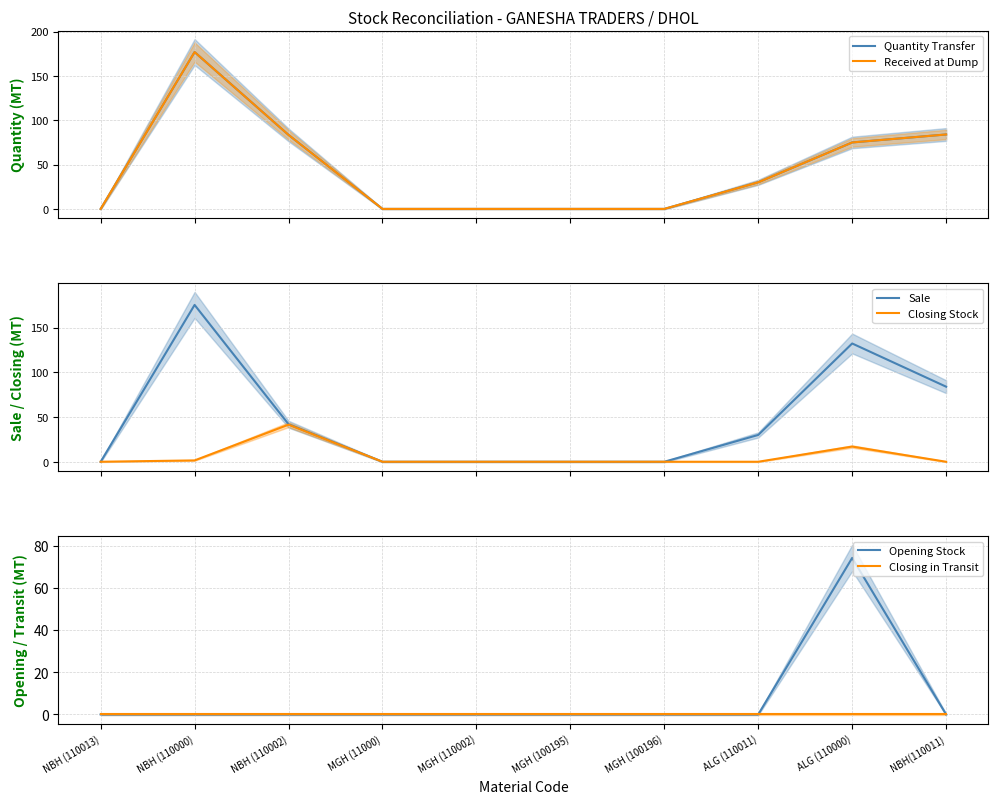

List the series in order of their peak value, highest first.

Quantity Transfer, Received at Dump, Sale, Opening Stock, Closing Stock, Closing in Transit